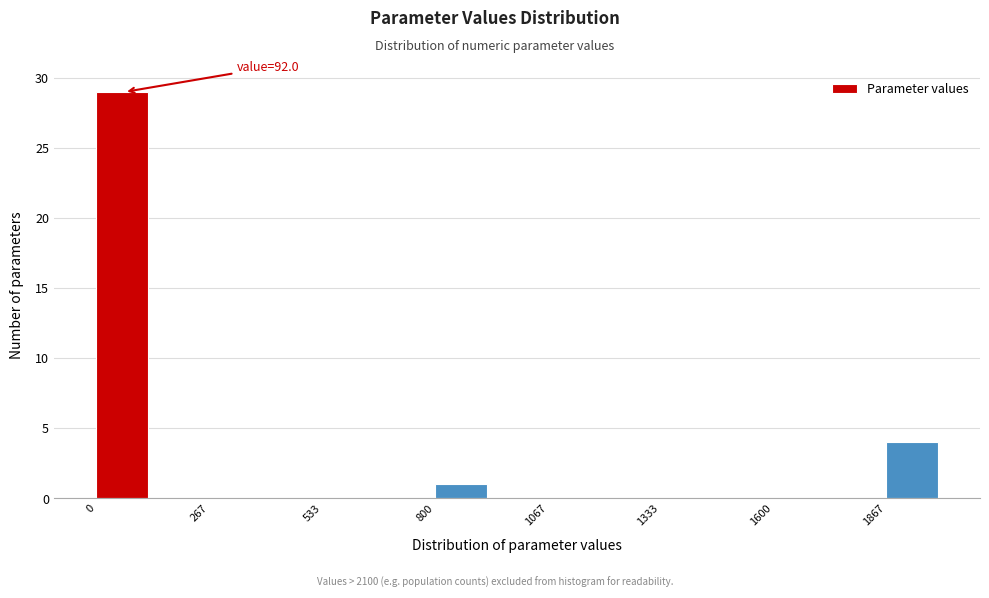

Read against the x-axis, roughly where is the centre of the tallest bar?

50